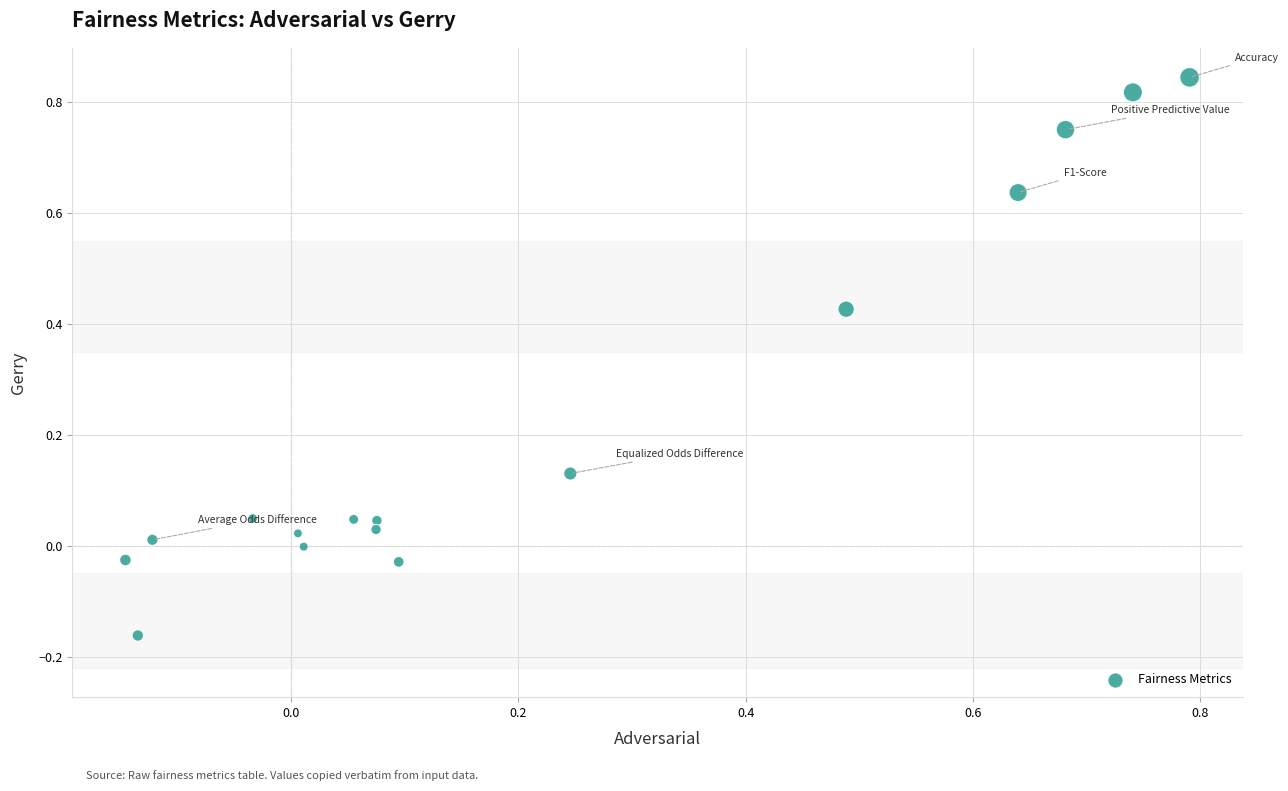

What is the range of X values (max minus min)?

0.9